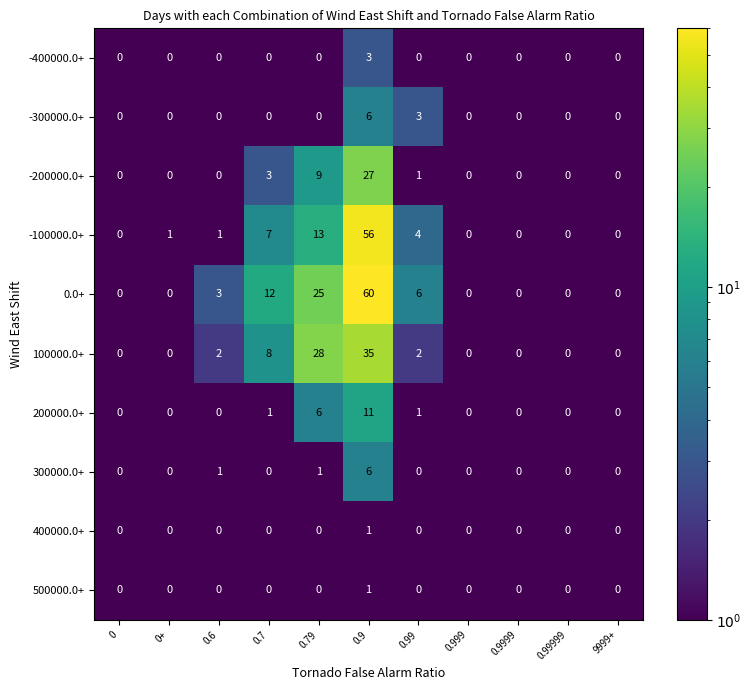

Is the value of 200000.0+ at 0.79 greater than the value of 400000.0+ at 0.79?

Yes